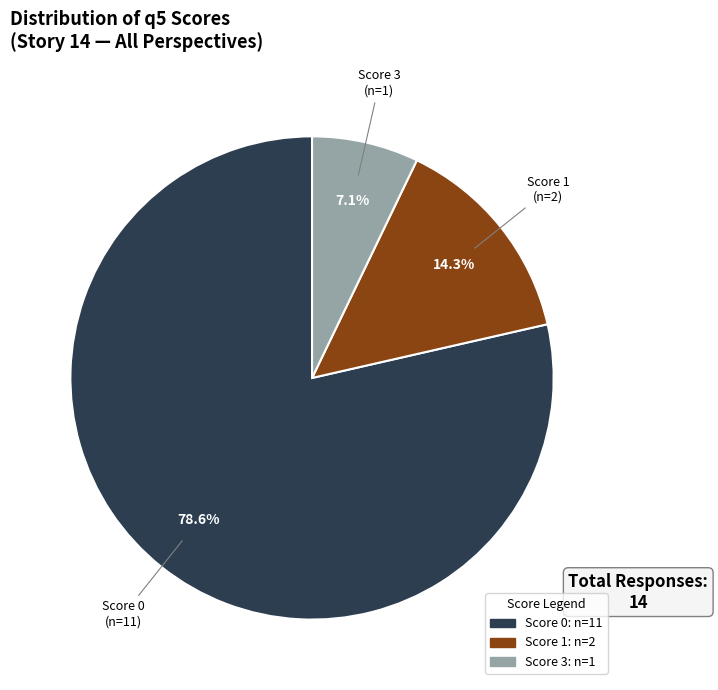

Count the number of slices in the pie.

3